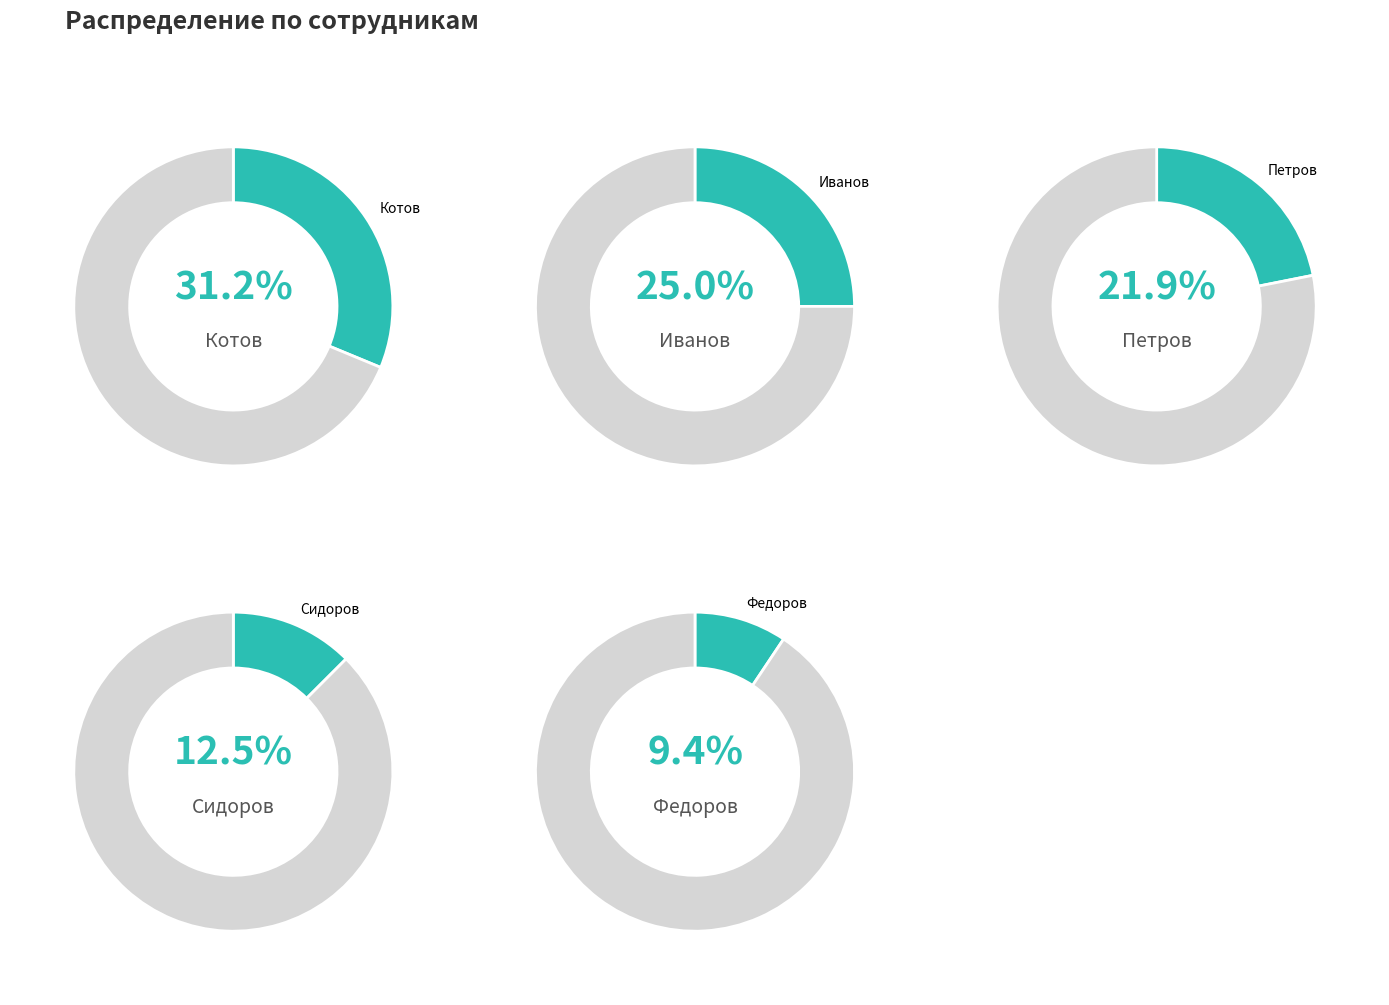

Between Петров and Сидоров, which is larger?

Петров